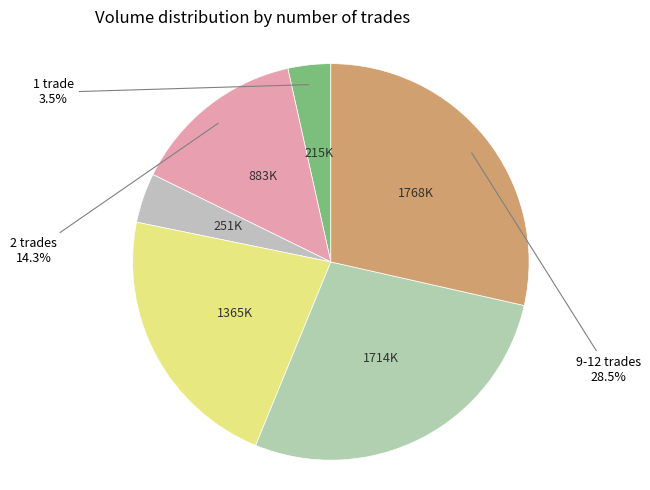

How many slices are in this pie chart?

6